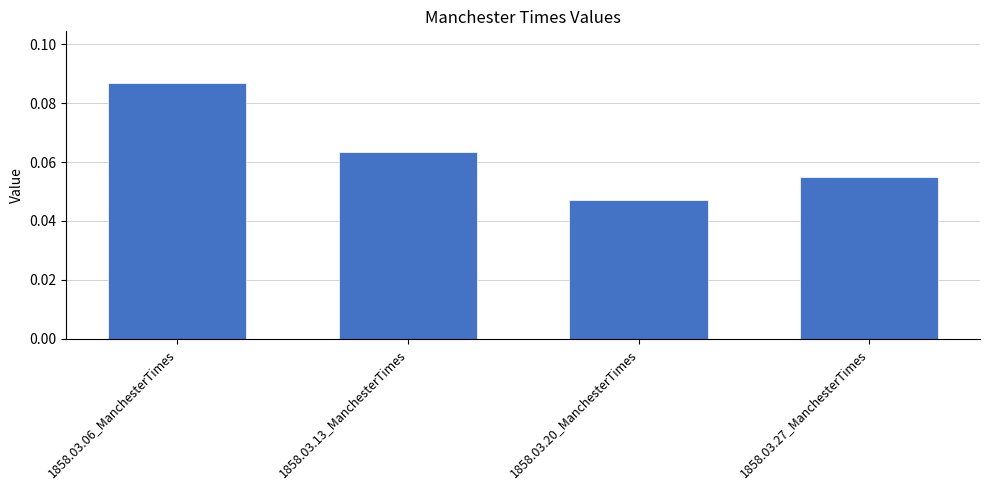

Rank the categories by value from lowest to highest.

1858.03.20_ManchesterTimes, 1858.03.27_ManchesterTimes, 1858.03.13_ManchesterTimes, 1858.03.06_ManchesterTimes